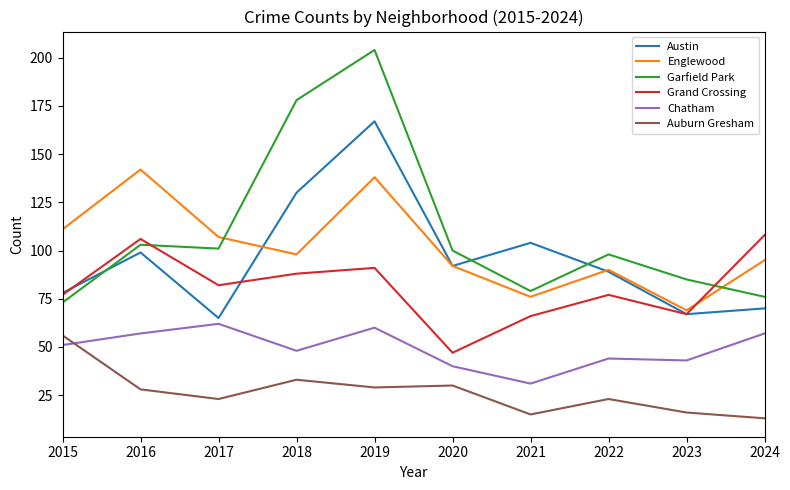

Which category has the highest value across all series?

2019